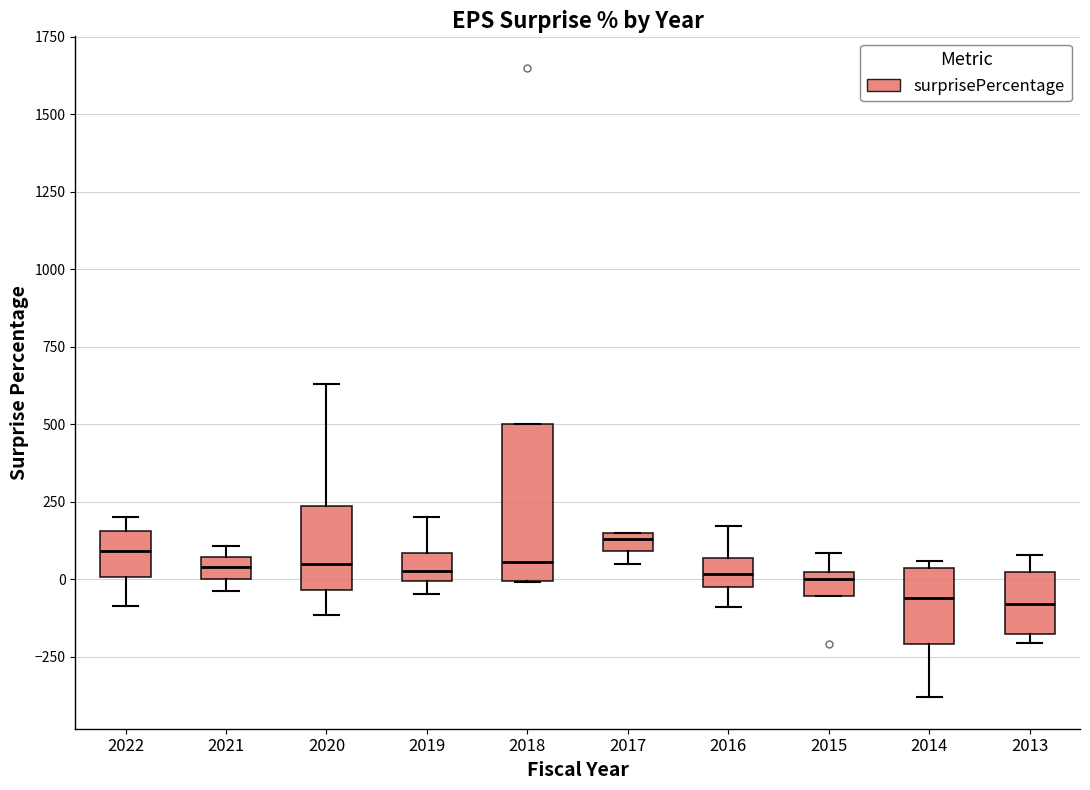

Where is the upper edge of the box at x = 2015 on the y-axis? The values are not printed on the chart, so give them approximately, as read against the axis.

0